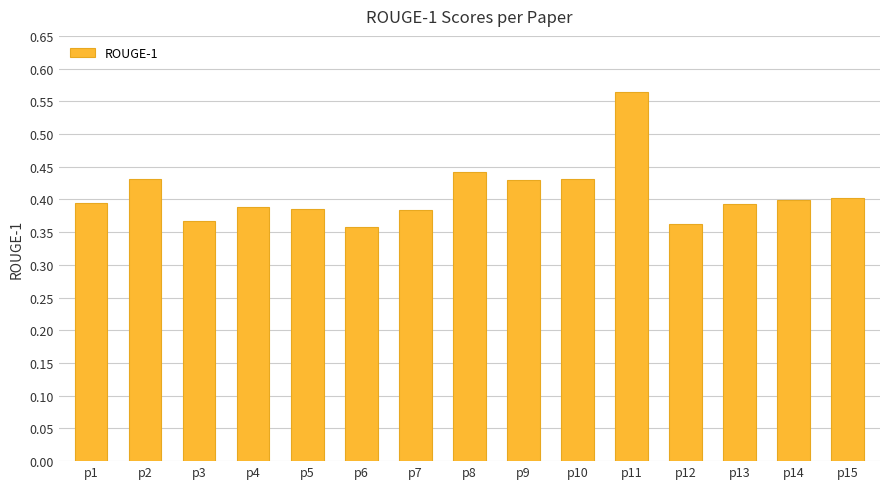

At which label is the value closest to 0?

p6